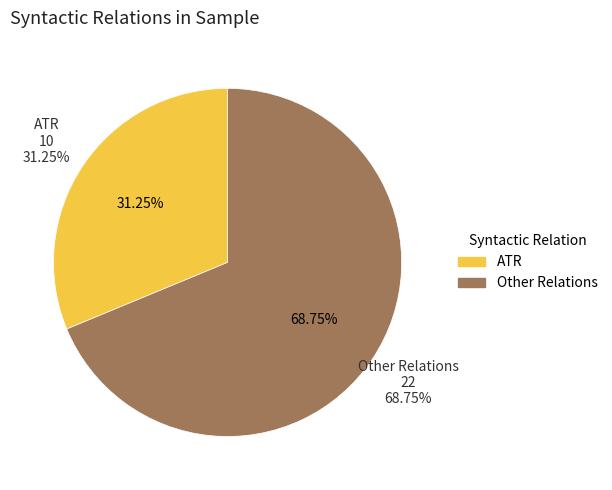

To the nearest percent, what percentage of the pie is ATR?

31%